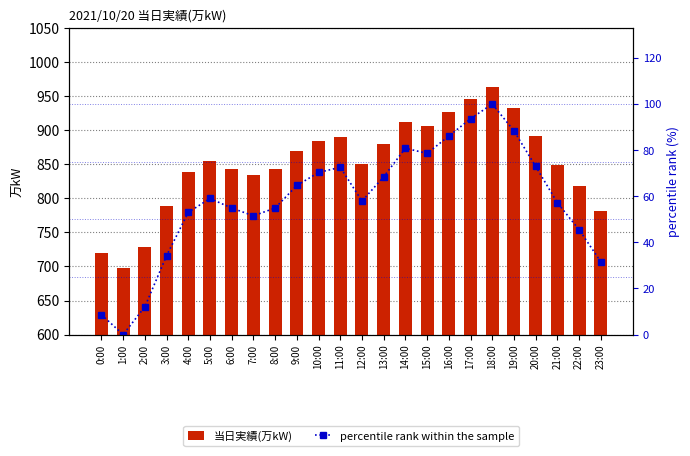

Where does the percentile rank within the sample series first go above 59?

5:00